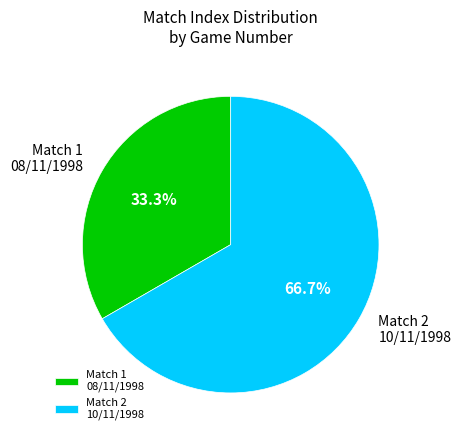

Approximately how many times larger is the value at Match 2 10/11/1998 compared to Match 1 08/11/1998?

2.0